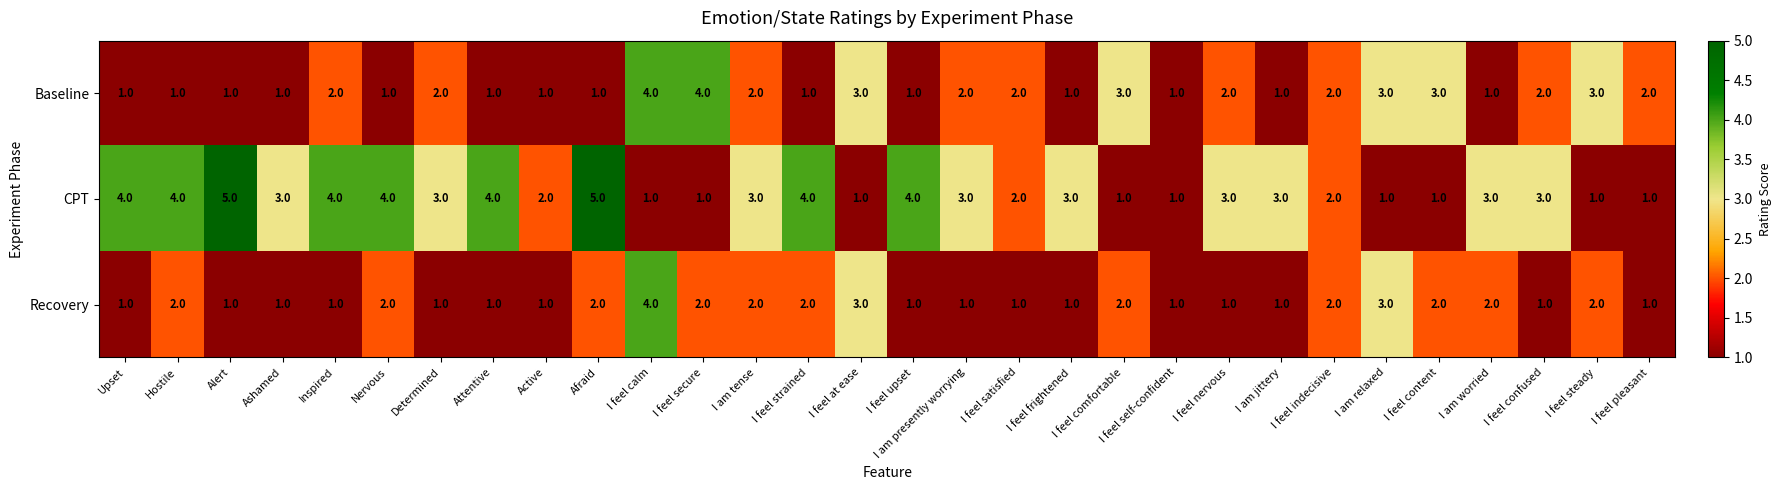

Between Alert and I am relaxed, which series saw the biggest shift?

CPT